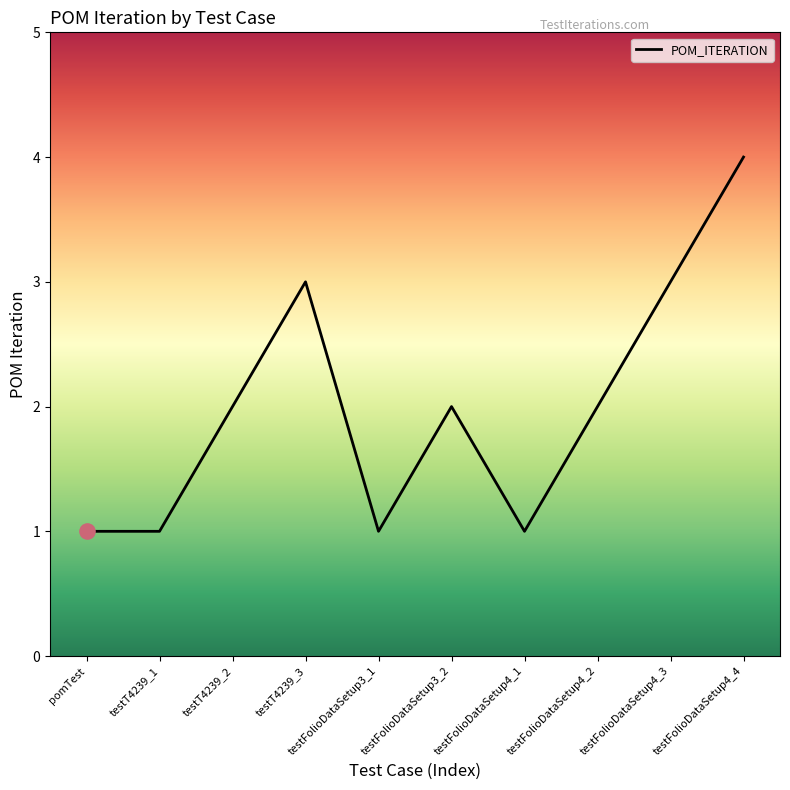

What is the change in value from testT4239_1 to testFolioDataSetup4_3?

+2